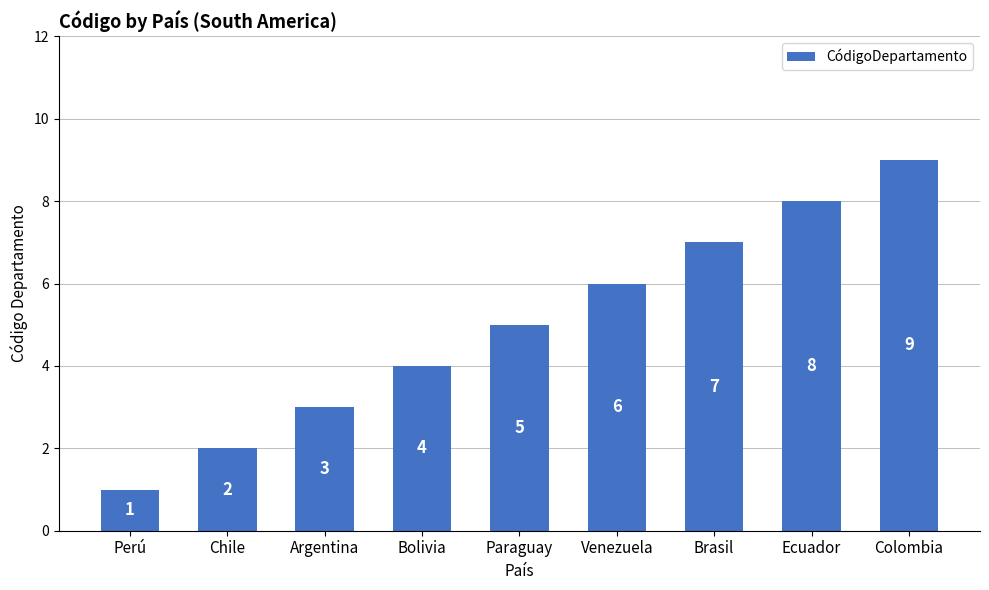

What is the change in value from Chile to Paraguay?

+3